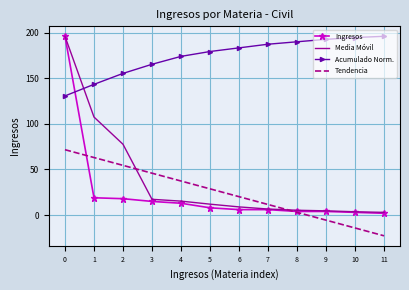

Between 6 and 11, which series saw the biggest shift?

Tendencia